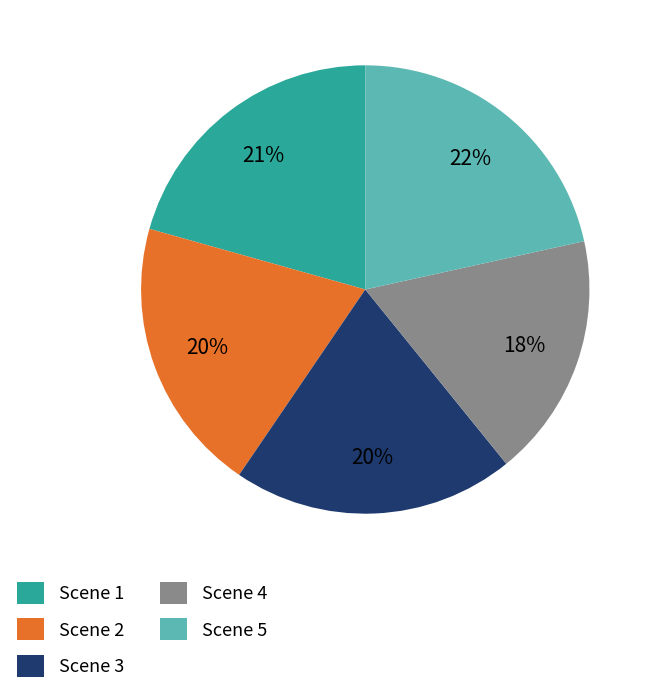

Which slice is the largest?

Scene 5